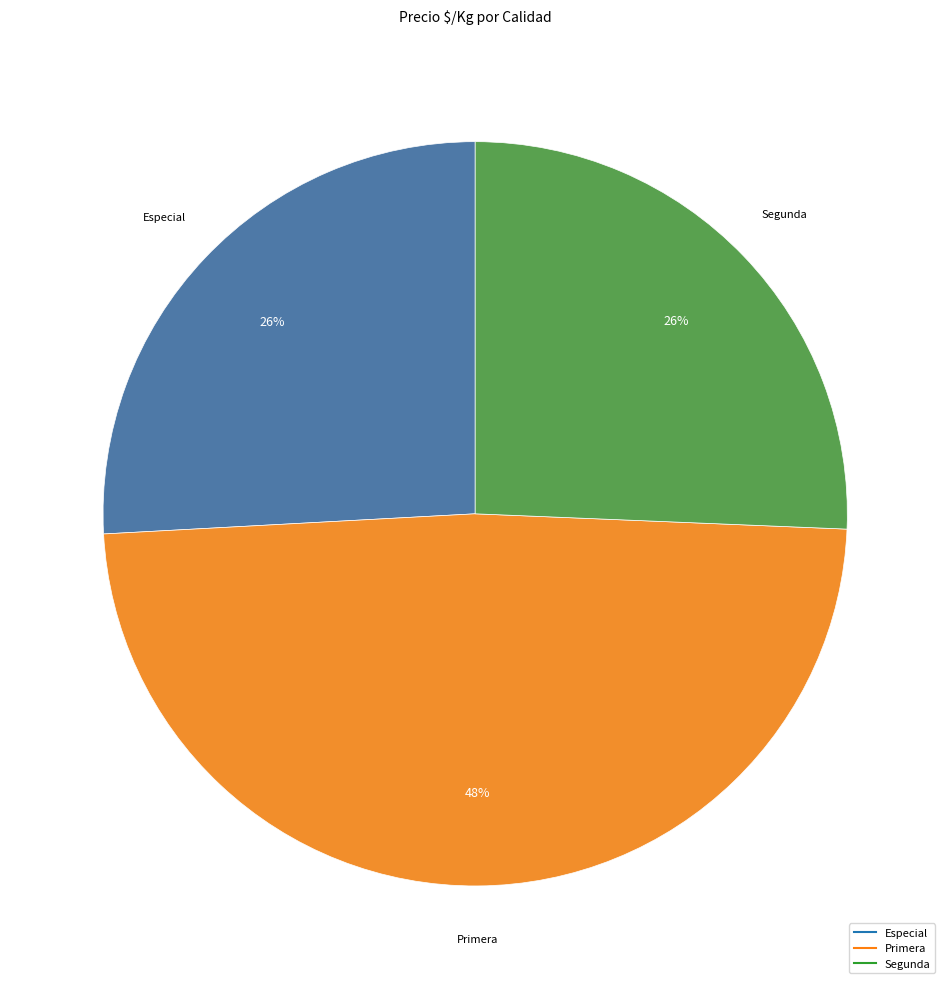

How many segments does this pie chart have?

3